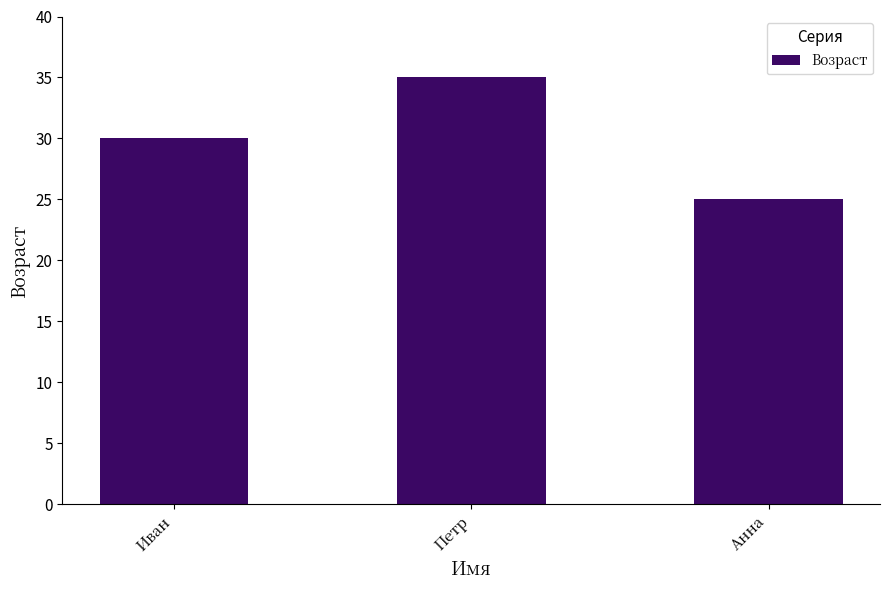

Approximately how many times larger is the value at Иван compared to Анна?

1.2